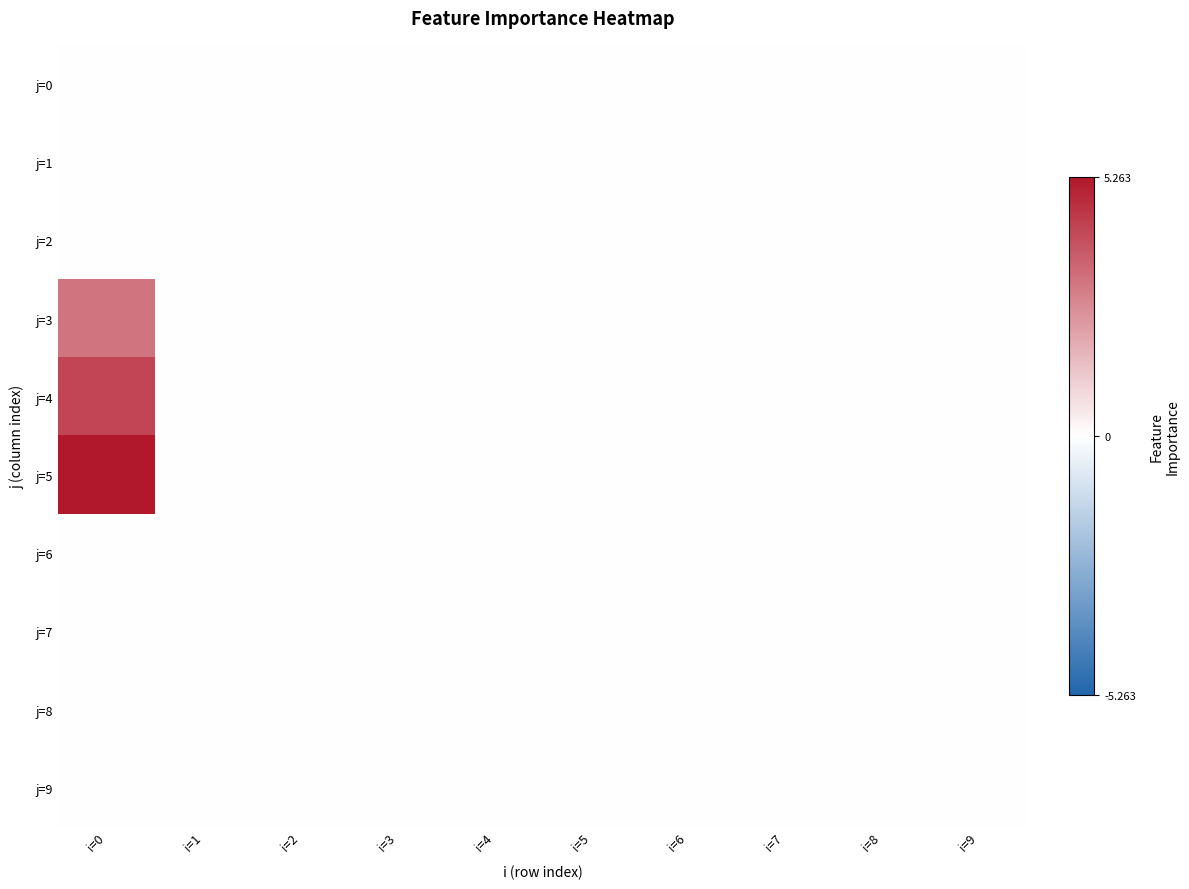

Which series has the largest range (max minus min)?

j=5